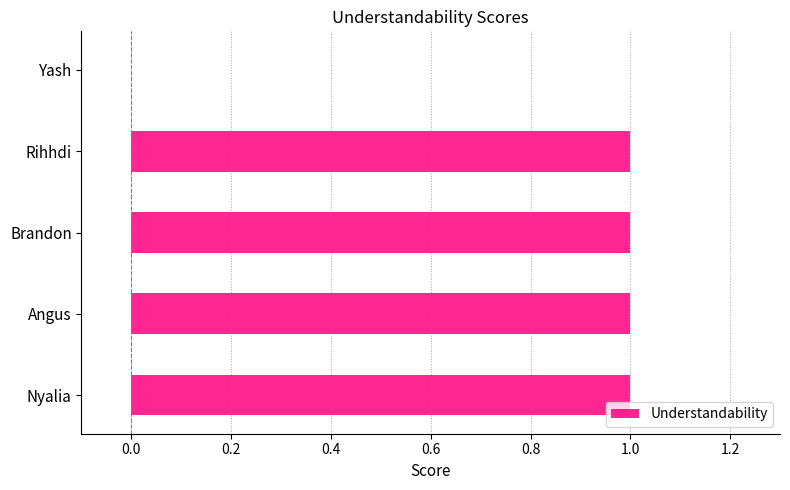

What is the average value?

1